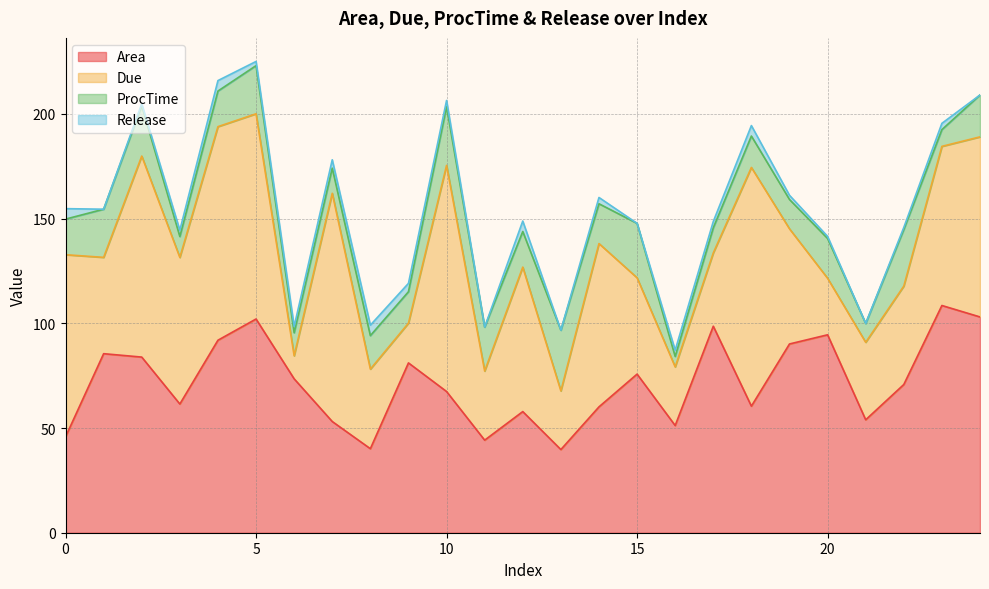

The value of Release at 16 is 3.0. True or false?

True